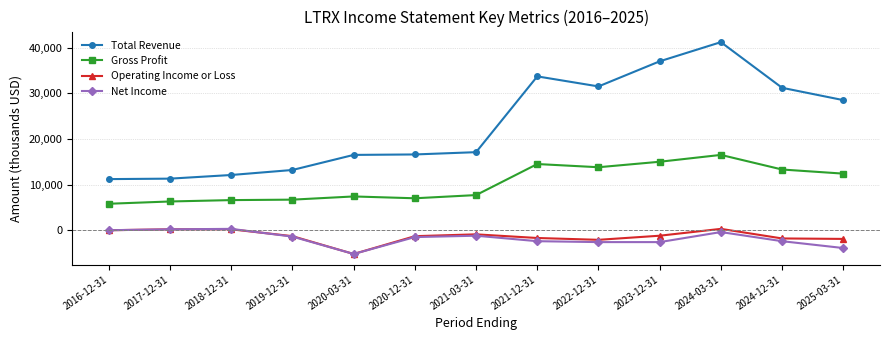

The value of Net Income at 2021-12-31 is -2400. True or false?

True